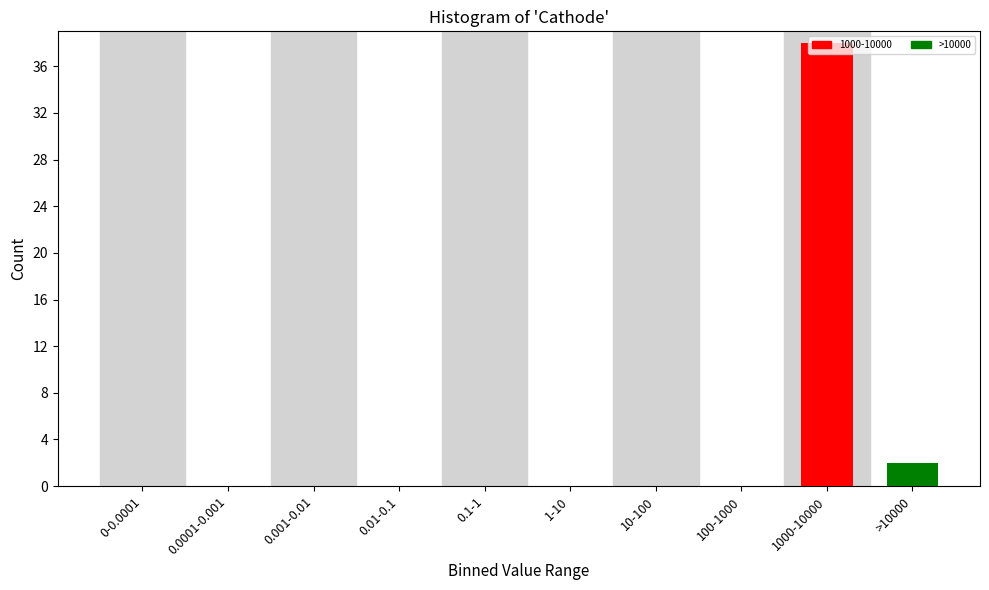

At which label is the value closest to 19?

>10000